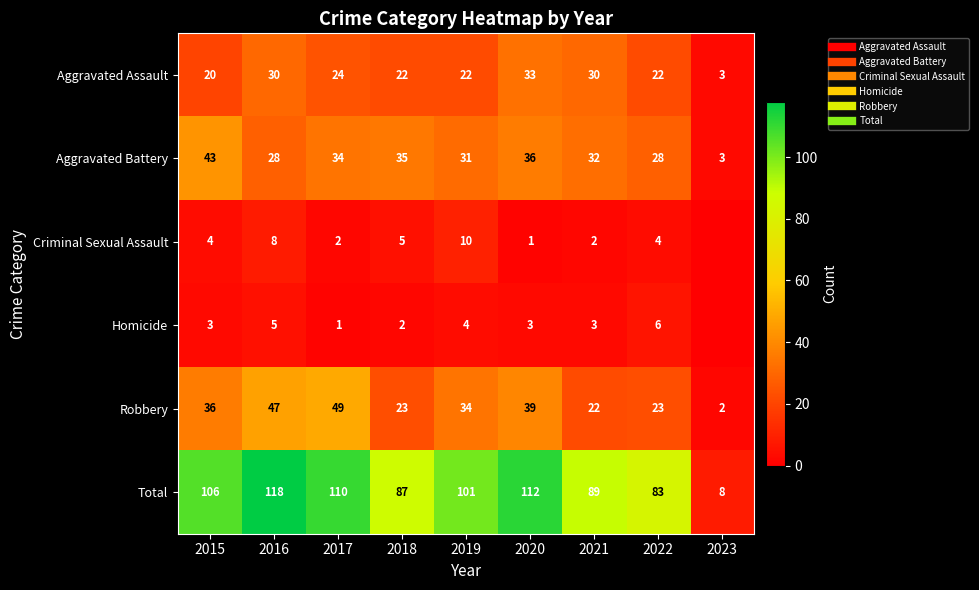

At which label is Aggravated Battery closest to 23?

2016